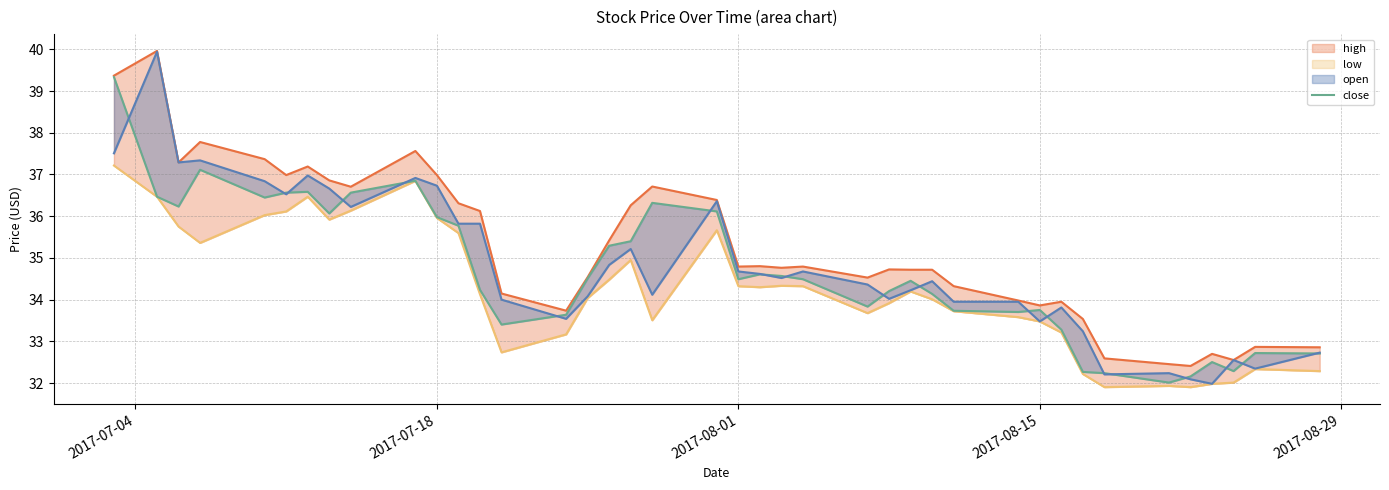

Which series has the largest total across all categories?

high